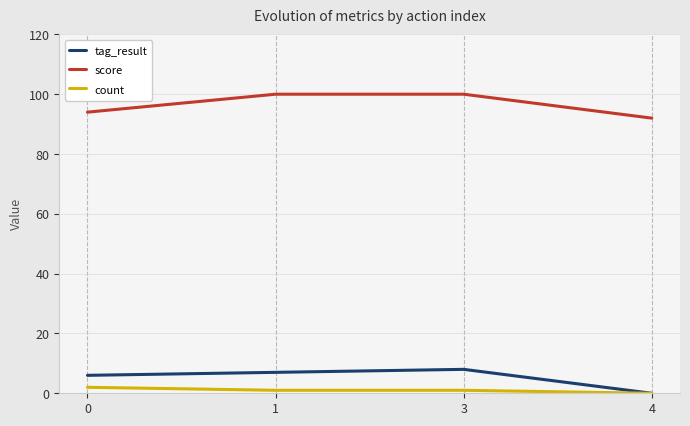

At how many categories does at least one series exceed 74?

4